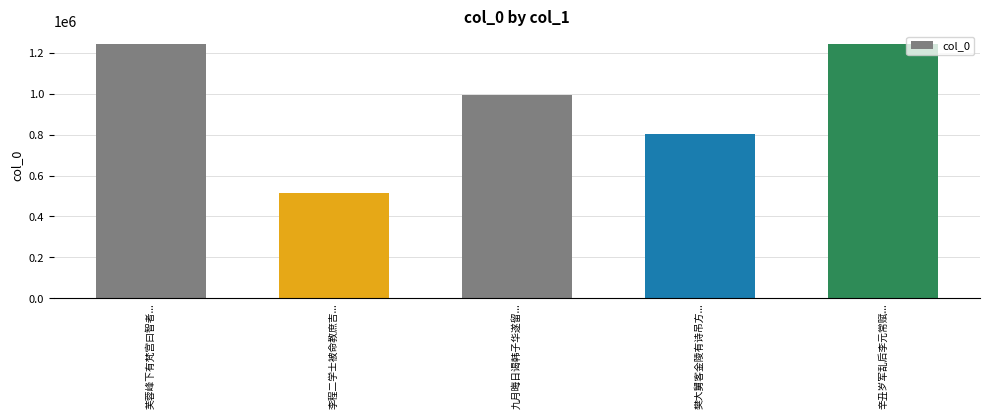

True or false: the data shows 364662 at 樊大舅客金陵有诗吊方....

False